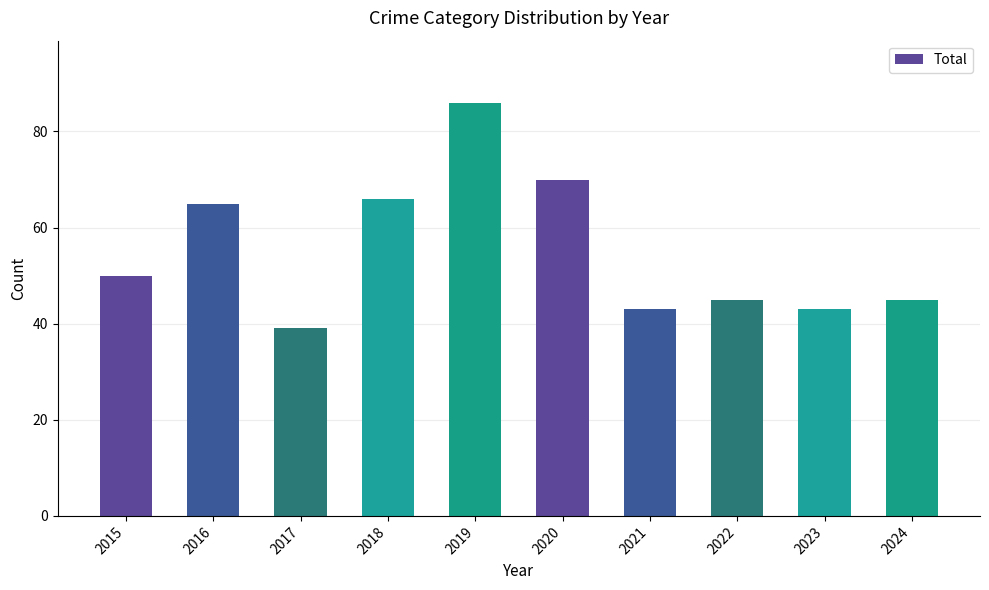

What is the smallest value displayed?

39